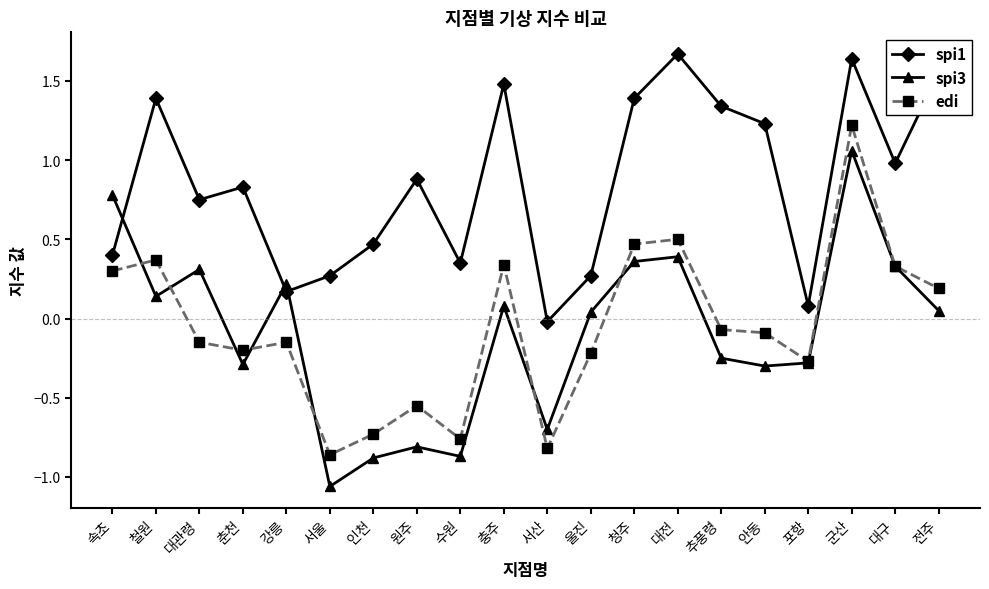

What is the total value across all series at 원주?

-0.5